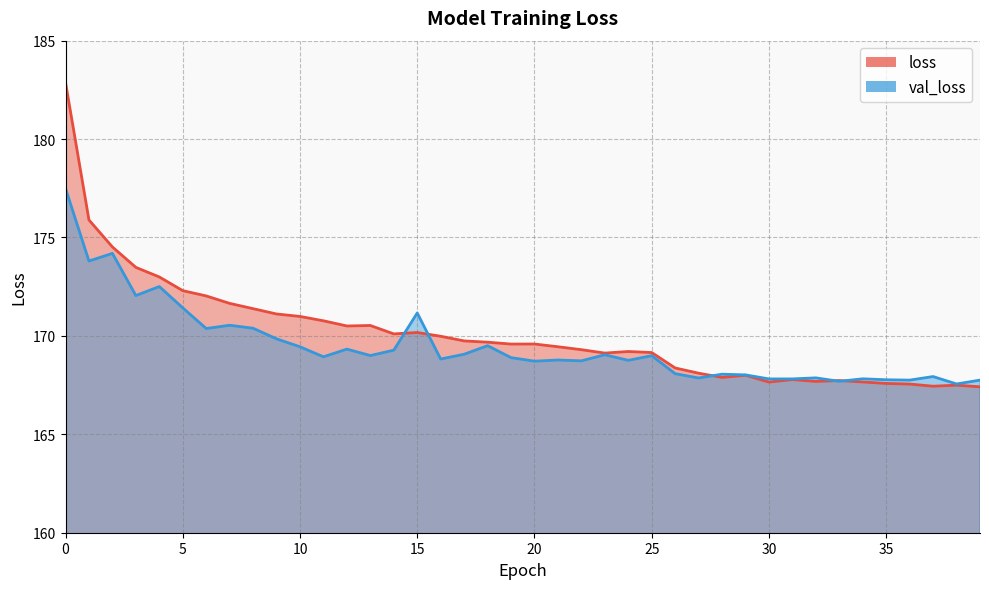

At how many categories does at least one series exceed 175?

2